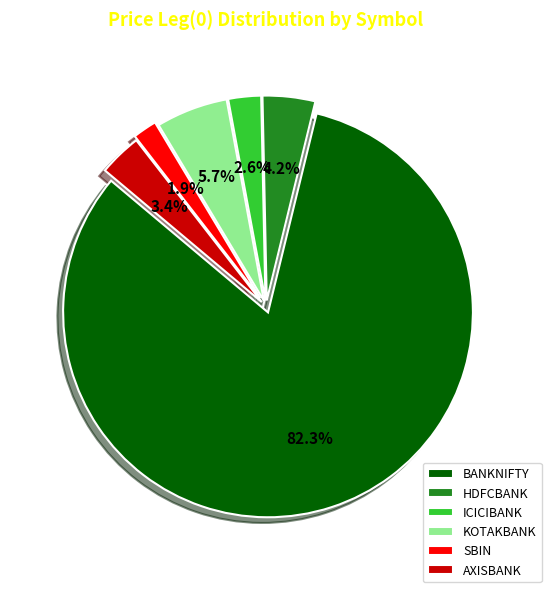

True or false: HDFCBANK accounts for 4% of the total.

True